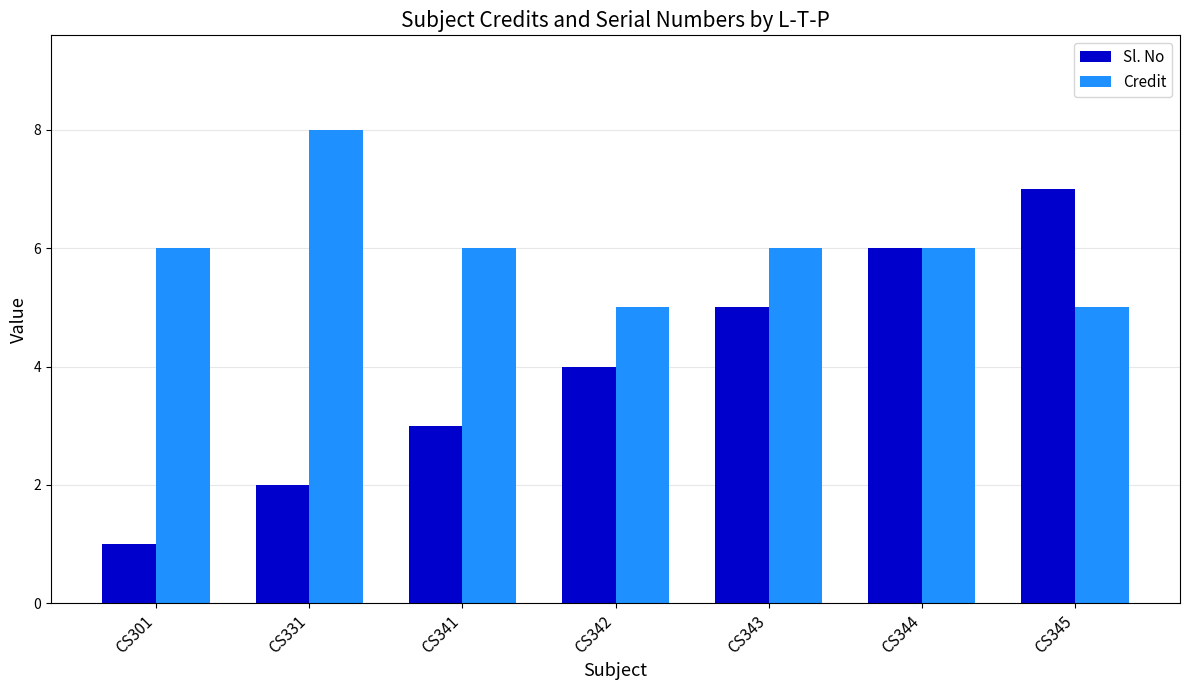

Reading left to right, extract all data points from this chart.

Sl. No: CS301=1	CS331=2	CS341=3	CS342=4	CS343=5	CS344=6	CS345=7
Credit: CS301=6	CS331=8	CS341=6	CS342=5	CS343=6	CS344=6	CS345=5